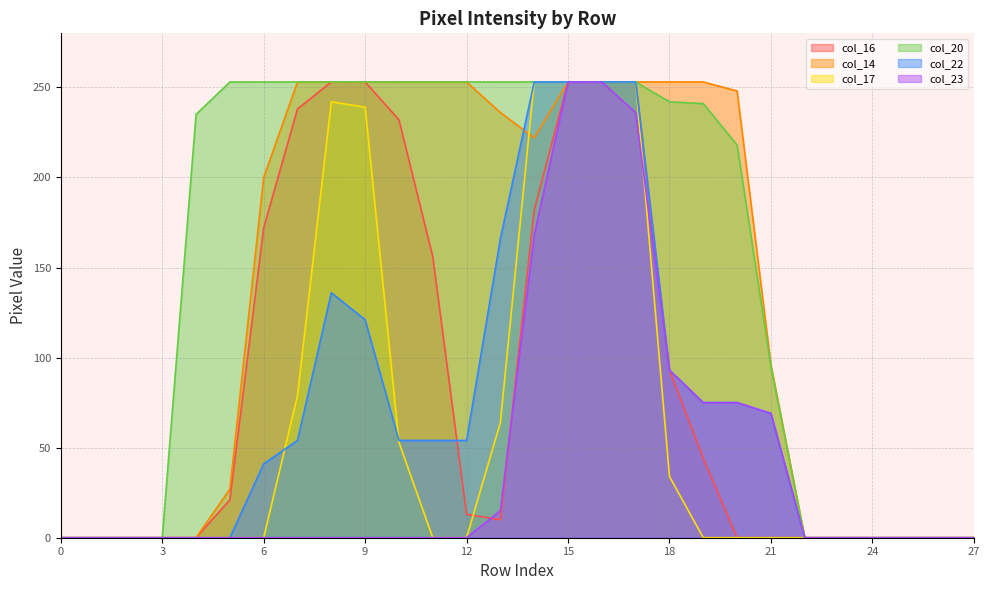

How many lines are shown in the chart?

6